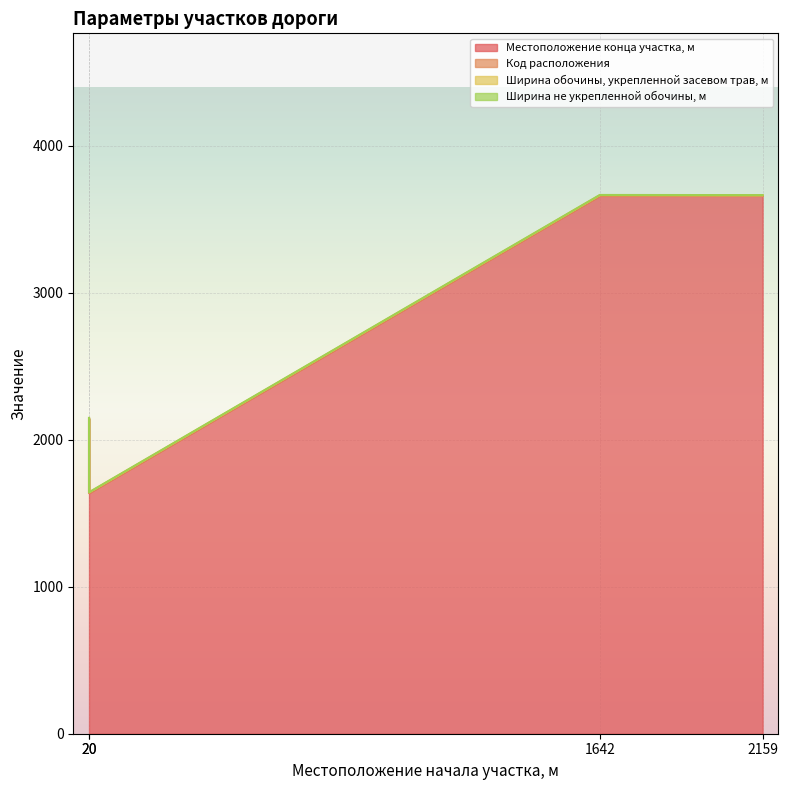

What is the value of the Код расположения point at the 2nd from the left?

1